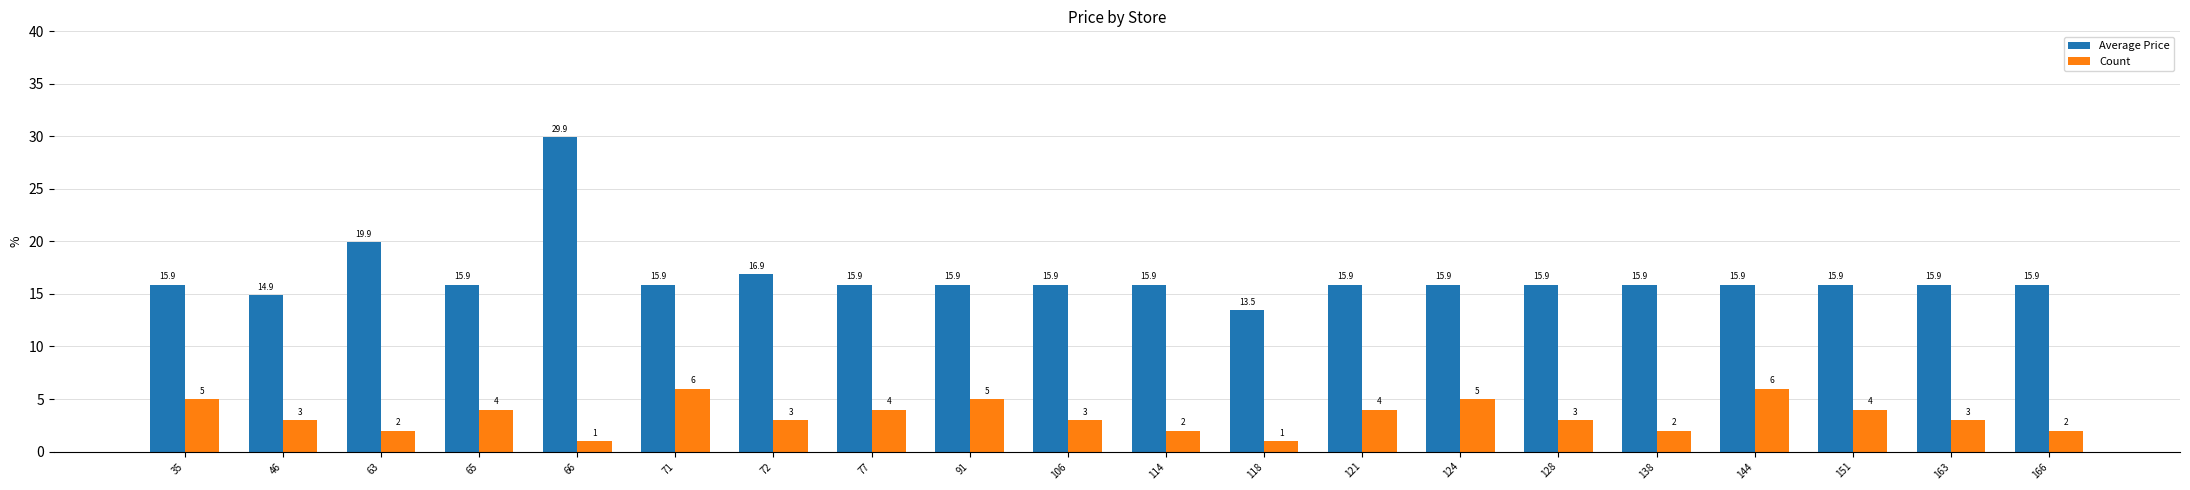

What is the value of the Average Price bar at the 4th from the left?

15.9